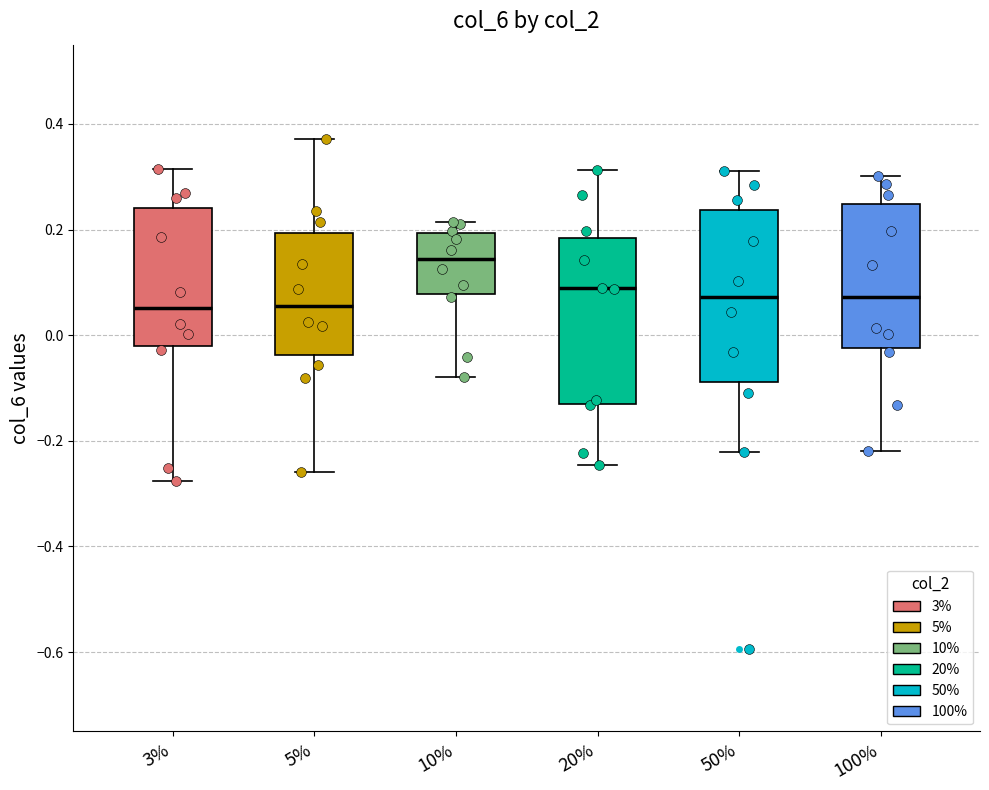

Reading left to right, transcribe this box plot: for each box, give where its median line is, the range the box spans, and where its two whiskers end, as read against the y-axis. The values are not printed on the chart, so give them approximately, as read against the axis.

3%: median 0.06, box -0.02 to 0.24, whiskers -0.28 to 0.32
5%: median 0.06, box -0.04 to 0.20, whiskers -0.26 to 0.38
10%: median 0.14, box 0.08 to 0.20, whiskers -0.08 to 0.22
20%: median 0.08, box -0.12 to 0.18, whiskers -0.24 to 0.32
50%: median 0.08, box -0.08 to 0.24, whiskers -0.22 to 0.32
100%: median 0.08, box -0.02 to 0.24, whiskers -0.22 to 0.30